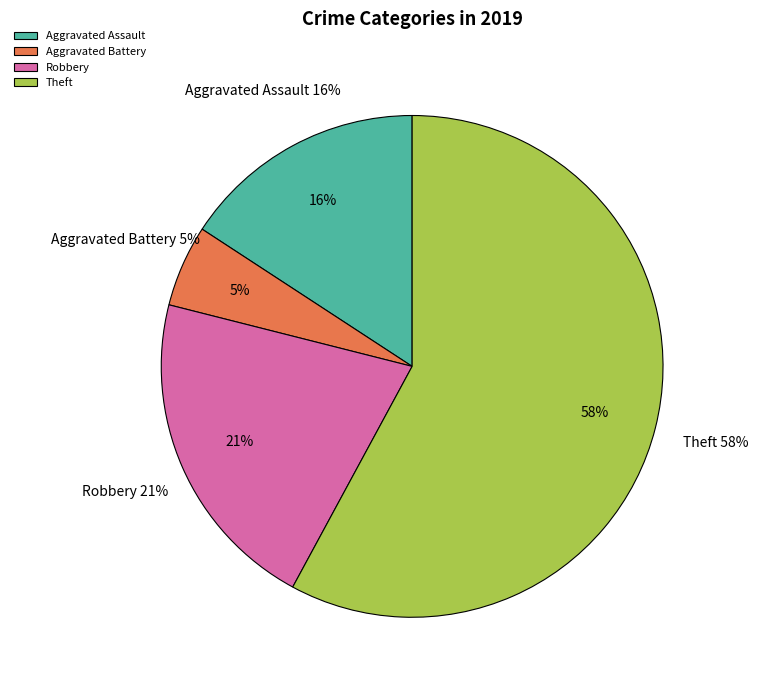

To the nearest percent, what percentage of the pie is Robbery?

21%